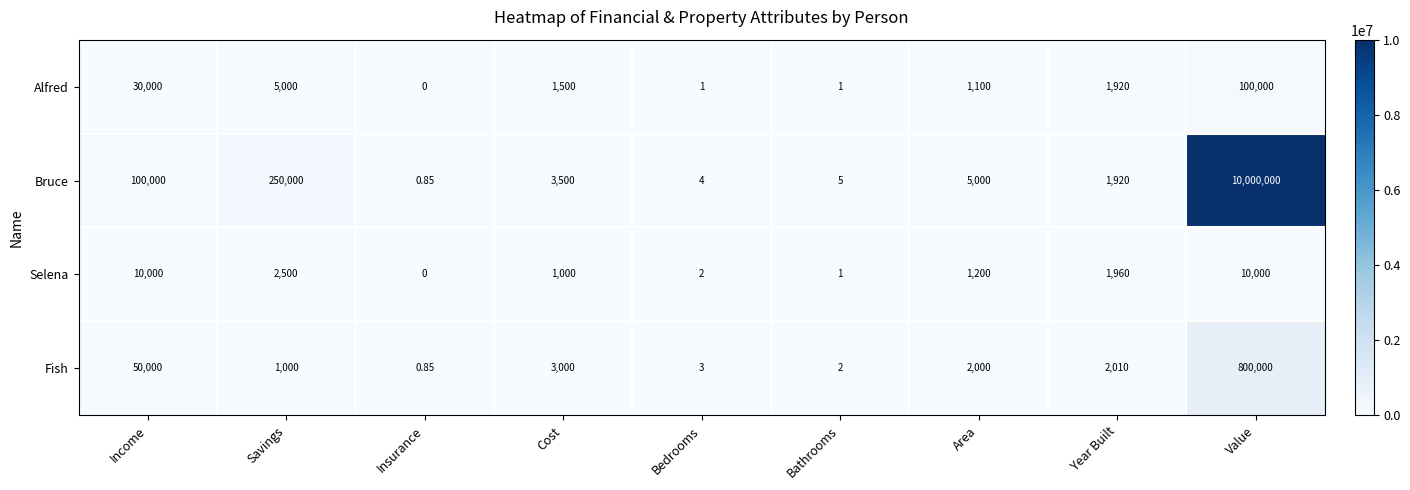

Rank the series by their maximum value, from highest to lowest.

Bruce, Fish, Alfred, Selena